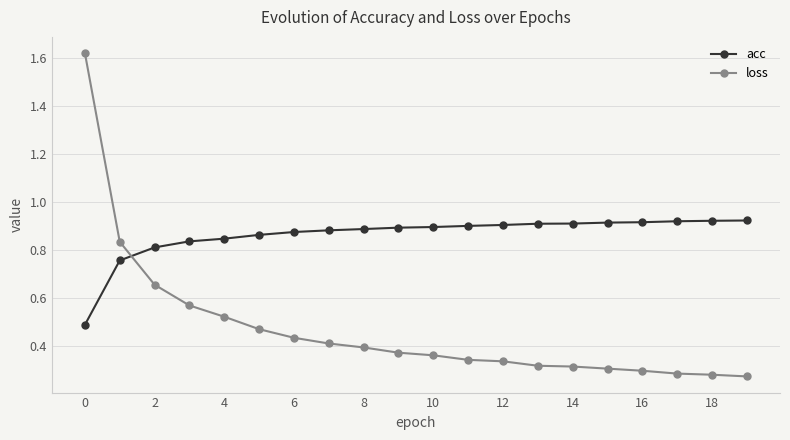

How many intersections are there between acc and loss?

1